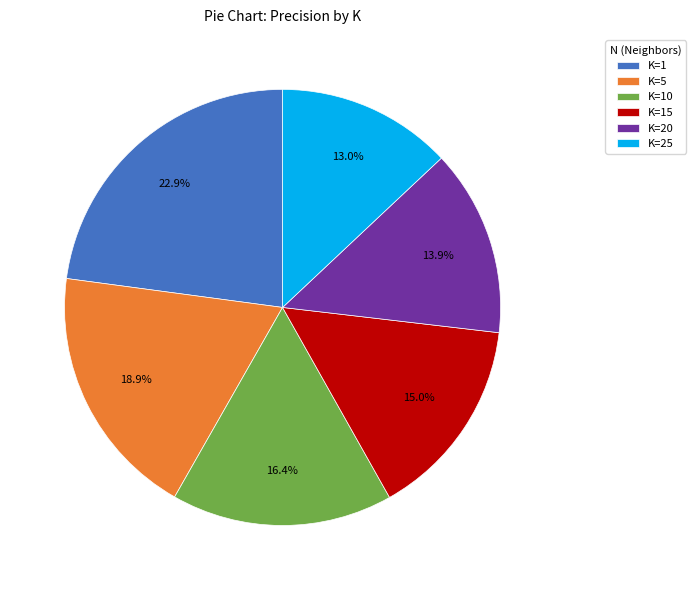

Which slice is the smallest?

K=25